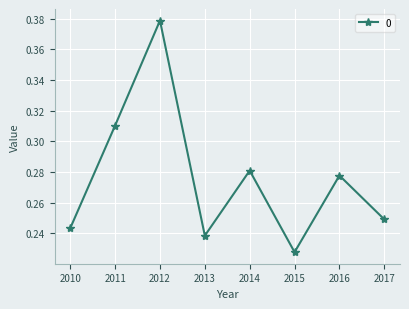

Count the number of categories in the chart.

8